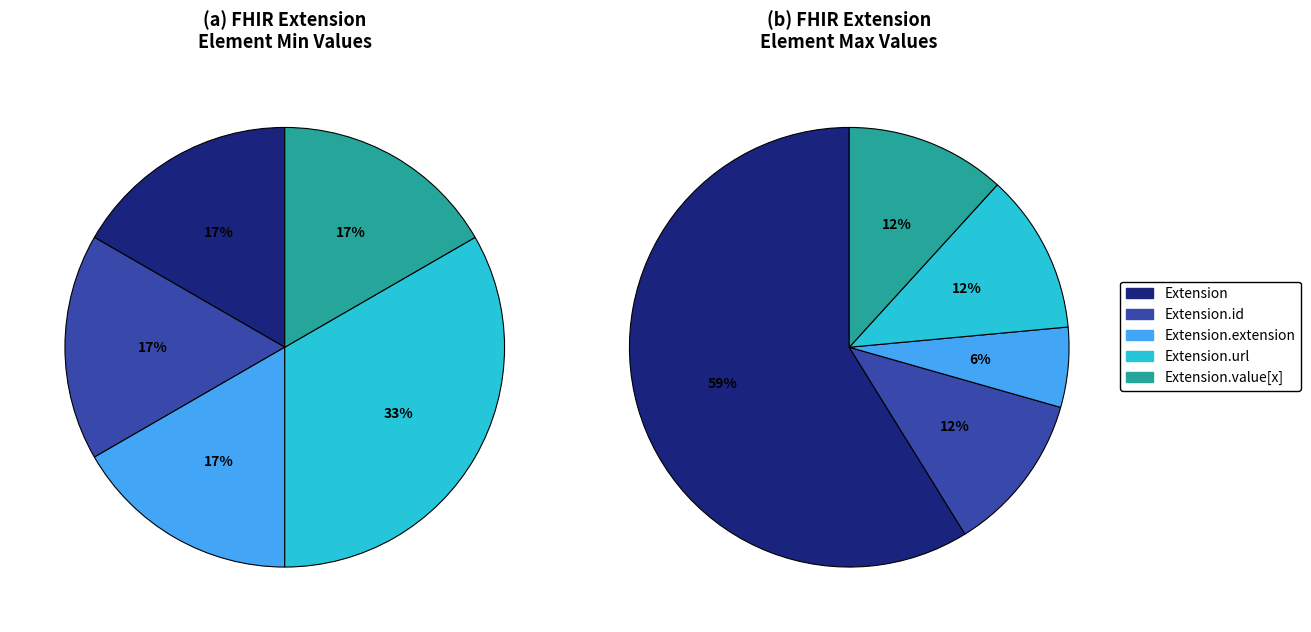

Is there a majority slice in this chart?

Yes